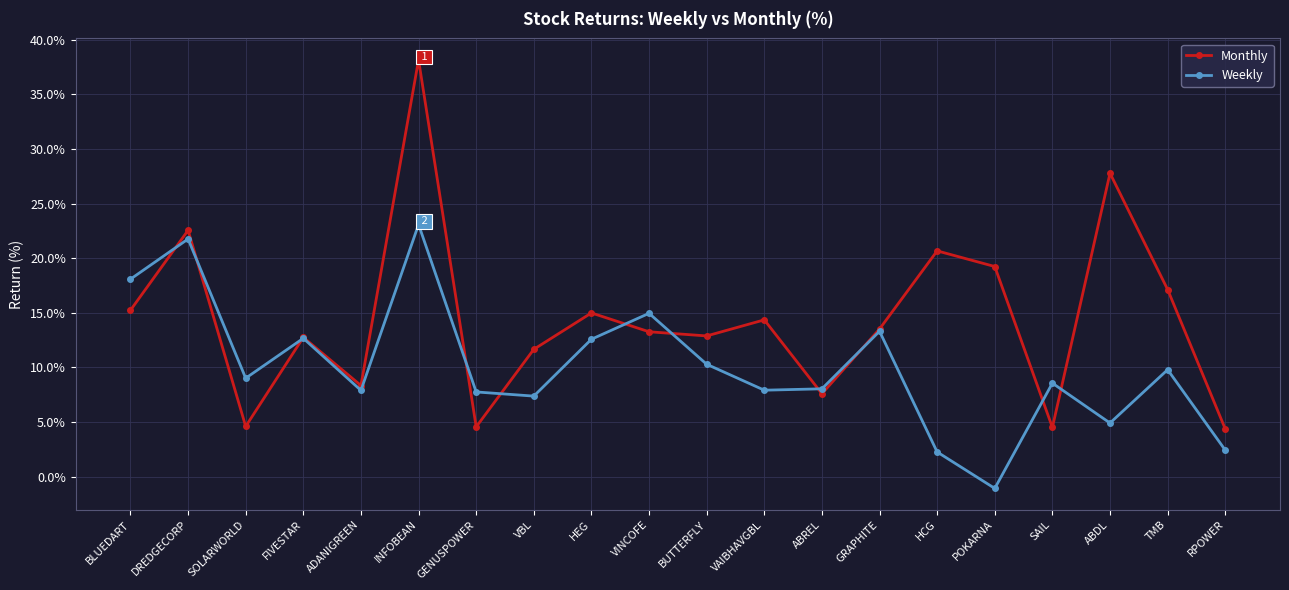

How many interior local peaks does the Monthly series have?

7